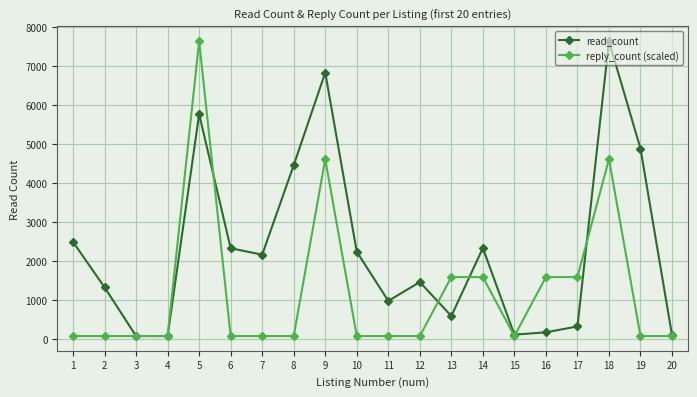

The reply_count (scaled) series shows 2795.4 at 17. True or false?

False